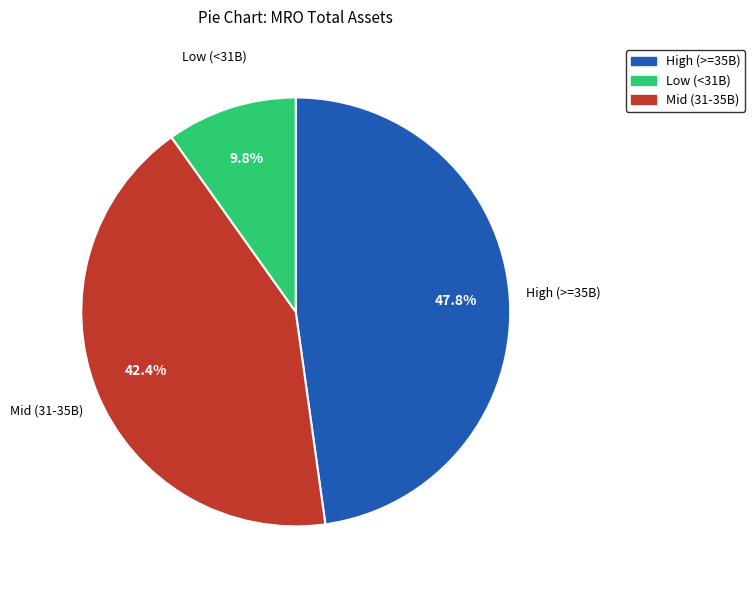

Is there any slice that represents more than half of the pie?

No